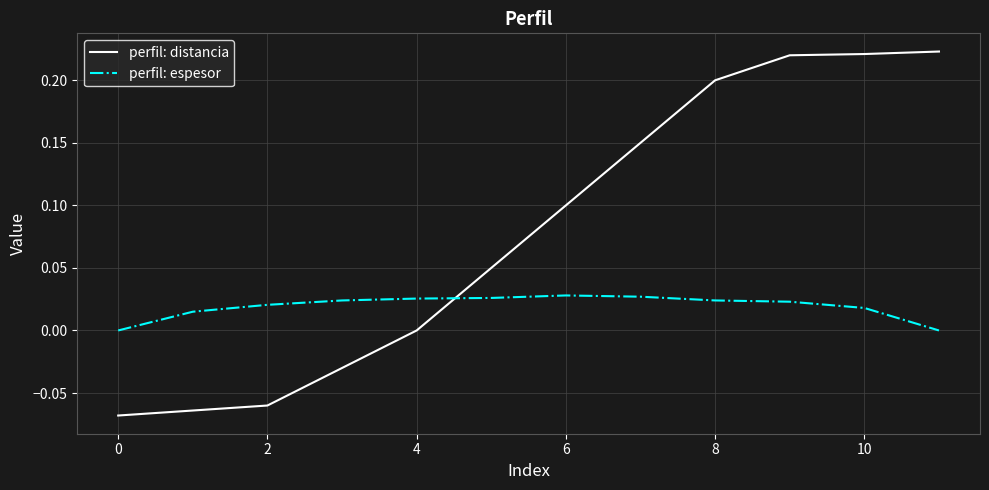

List the series in order of their overall mean, lowest first.

perfil: espesor, perfil: distancia